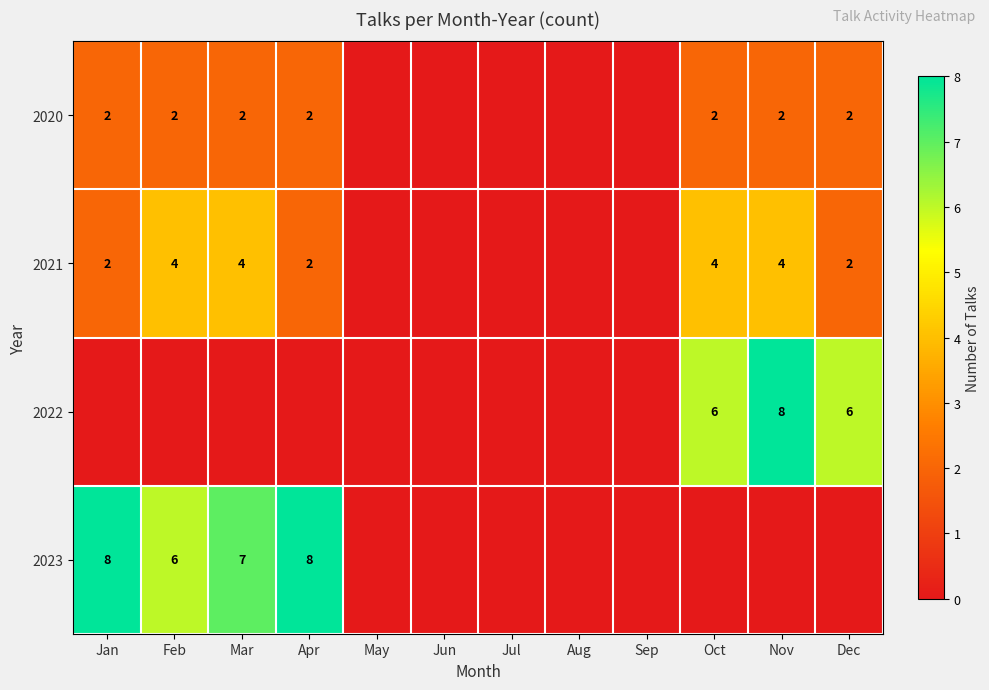

The value of 2023 at Mar is 1. True or false?

False